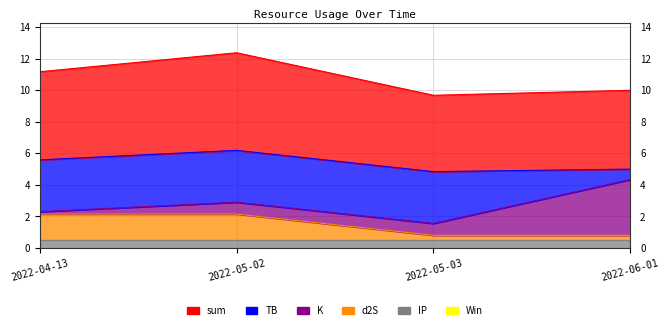

The d2S series shows 1.7 at 2022-04-13. True or false?

True